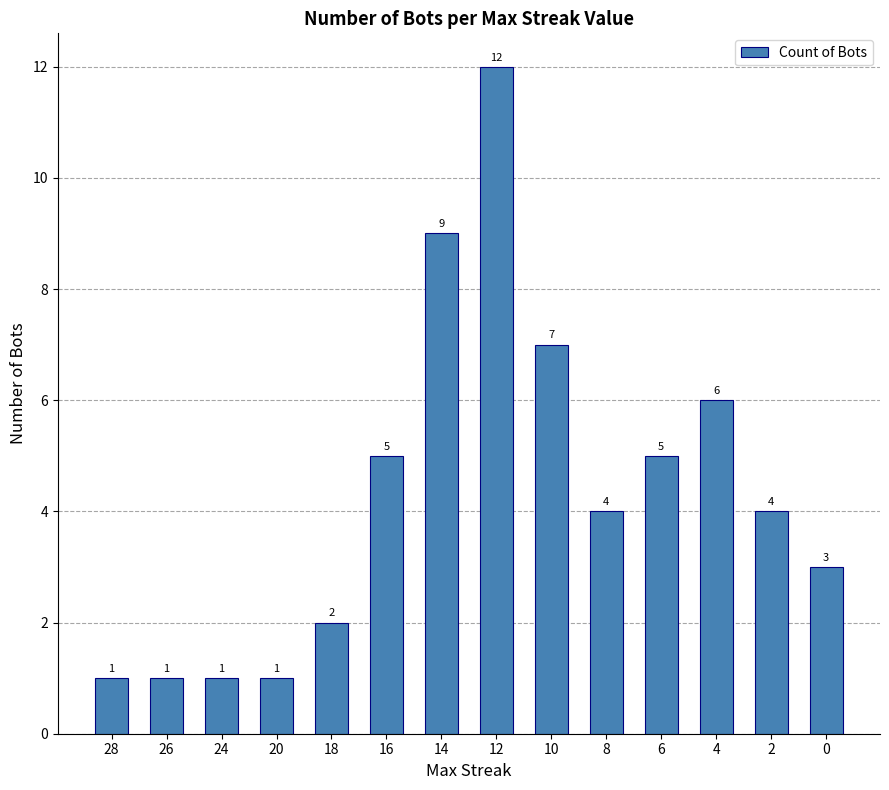

At which category does the chart reach its peak across all series?

12